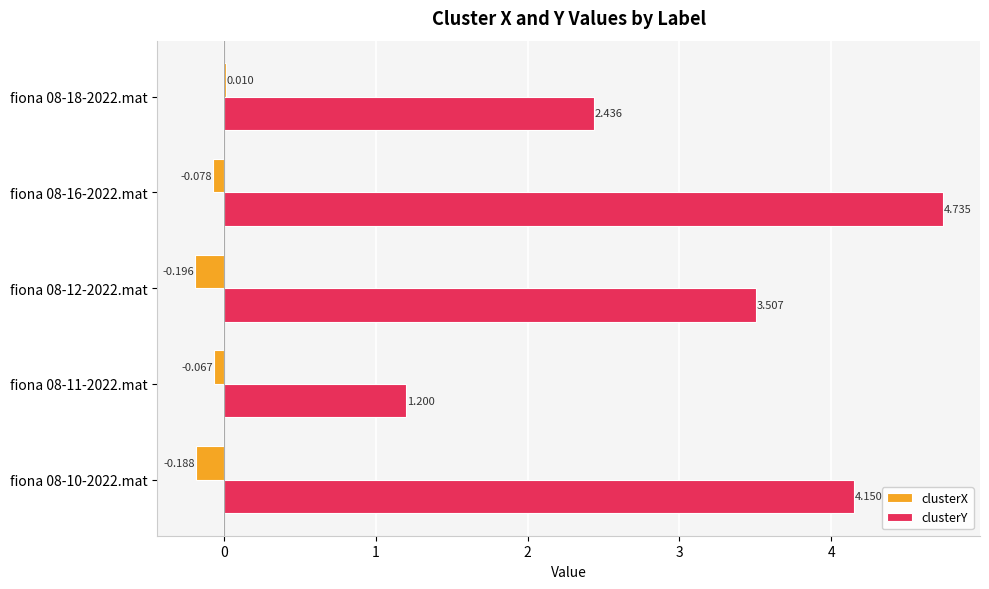

Which series changed the most between fiona 08-10-2022.mat and fiona 08-18-2022.mat?

clusterY